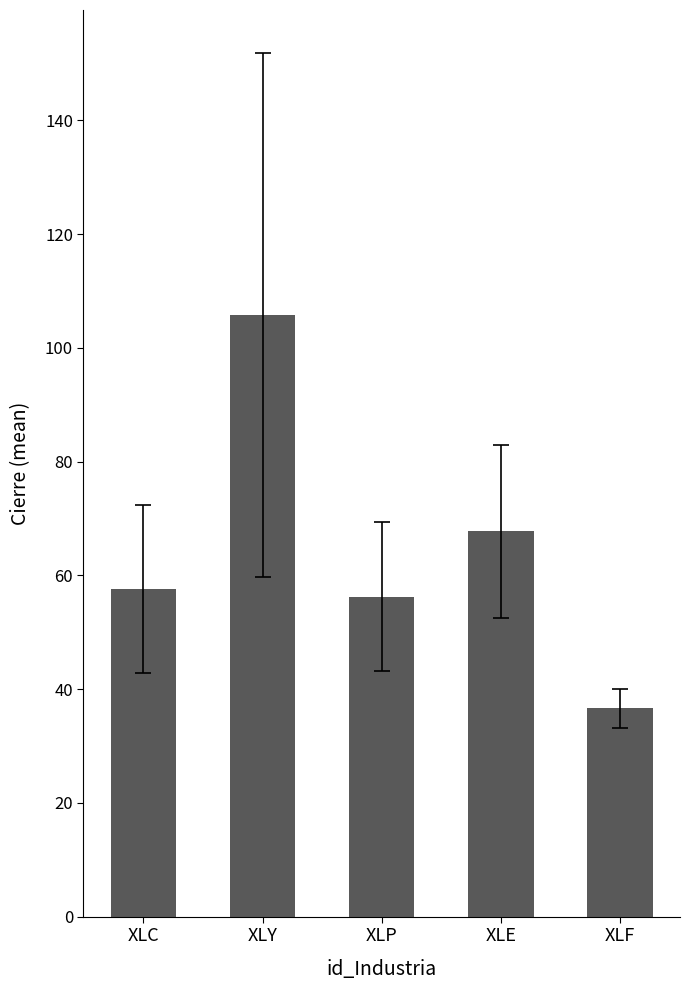

What is the ratio of the value at XLC to the value at XLF?

1.6